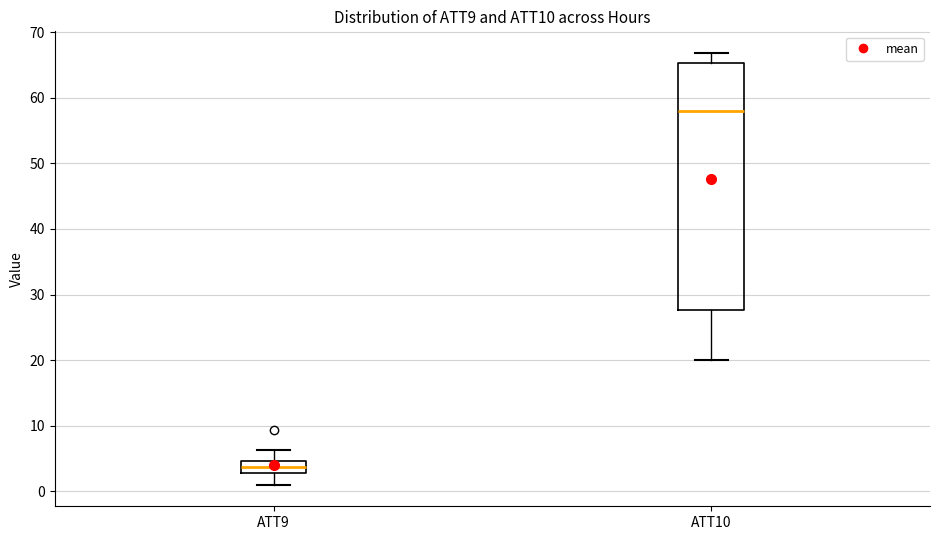

Which box's median line is the highest?

ATT10